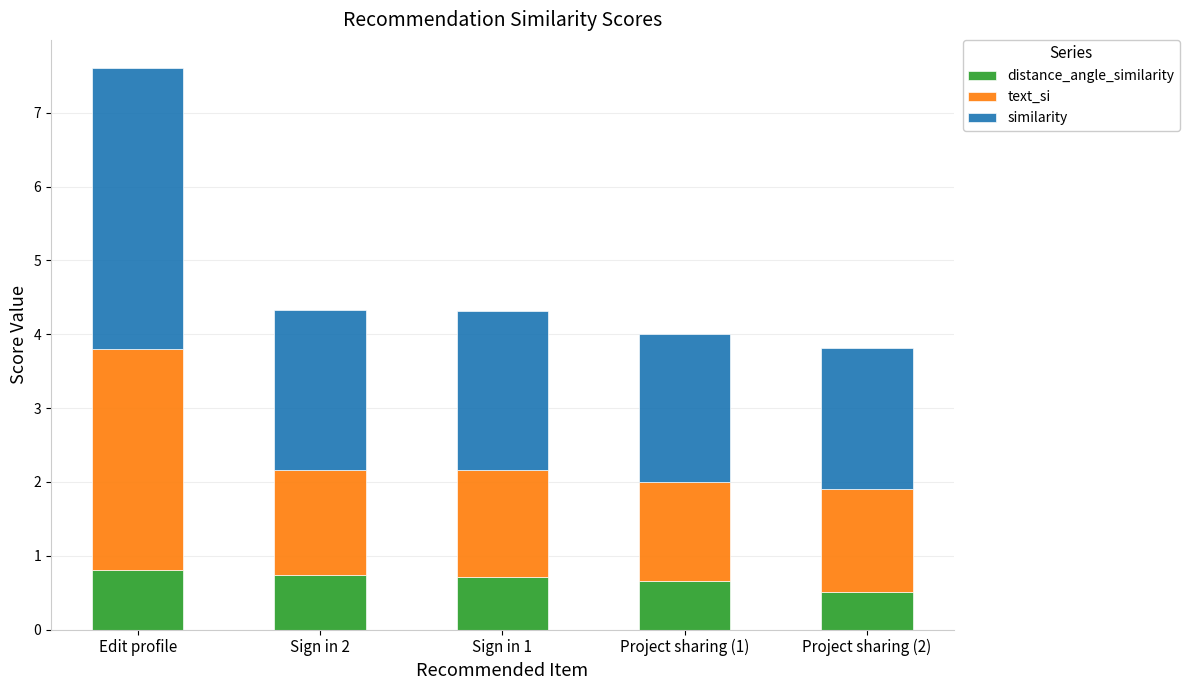

Are the bars horizontal?

No